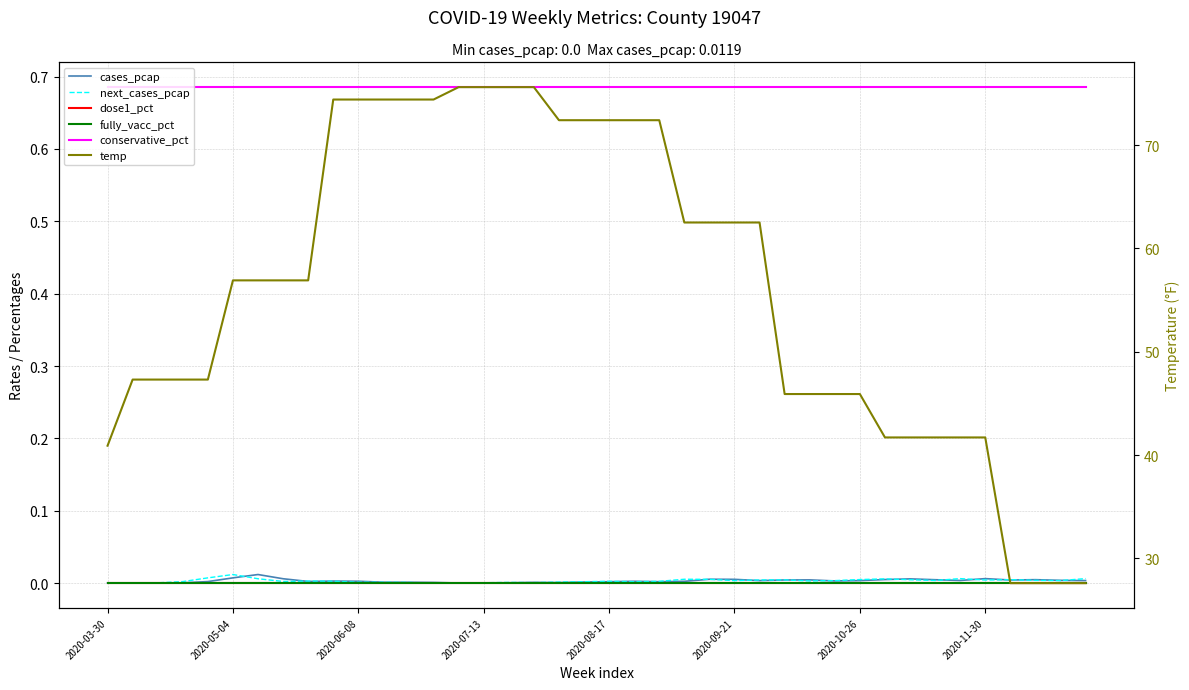

True or false: next_cases_pcap has a value of 0.0 at 2020-07-13.

False